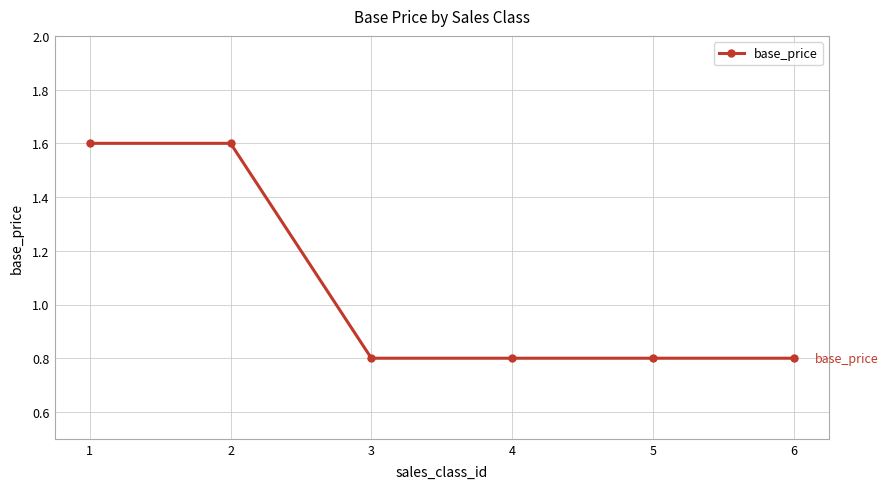

What is the smallest value displayed?

0.8